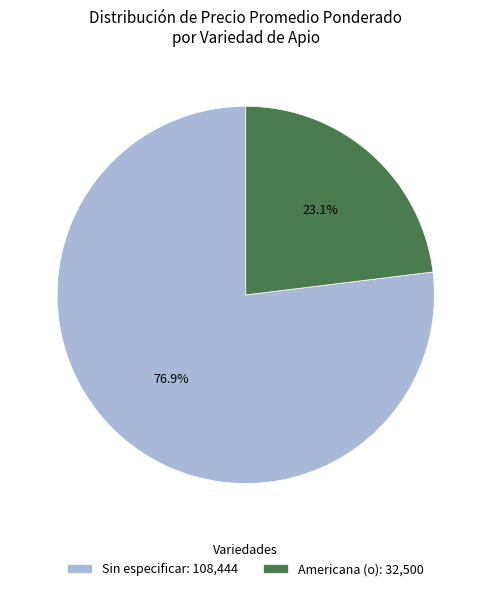

Rank the categories by value from lowest to highest.

Americana (o): 32,500, Sin especificar: 108,444